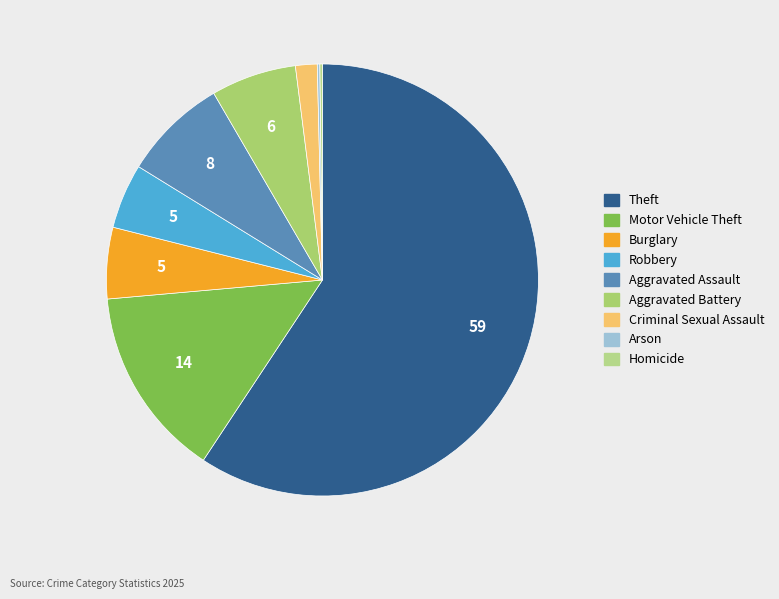

What percentage do Motor Vehicle Theft and Criminal Sexual Assault together represent?

15.9%